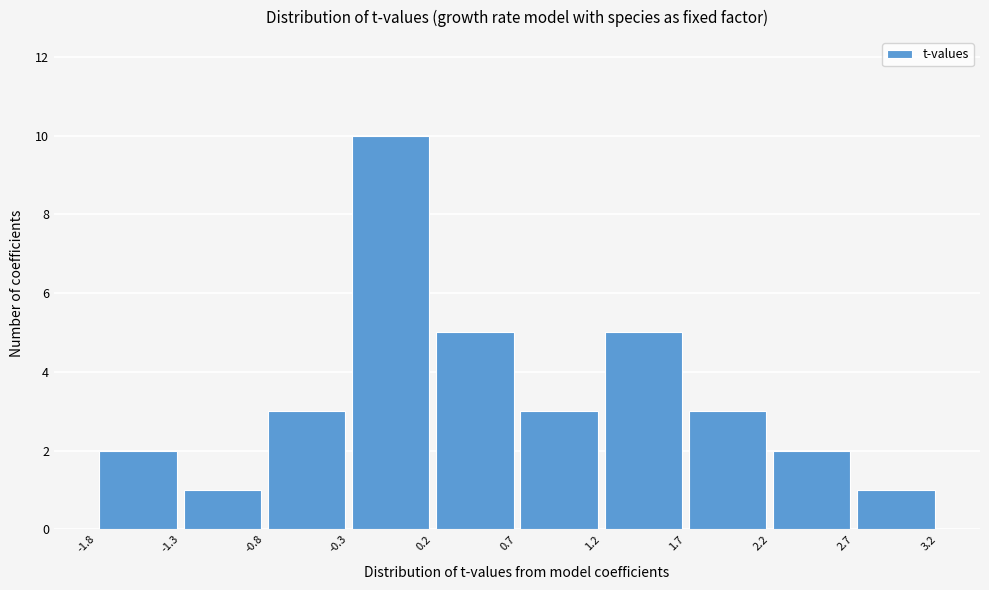

Reading left to right, list every bar in this chart as the range it spans on the x-axis followed by its height. The values are not printed on the chart, so give them approximately, as read against the axis.

-1.8 to -1.3: 2
-1.3 to -0.8: 1
-0.8 to -0.3: 3
-0.3 to 0.2: 10
0.2 to 0.7: 5
0.7 to 1.2: 3
1.2 to 1.7: 5
1.7 to 2.2: 3
2.2 to 2.7: 2
2.7 to 3.2: 1